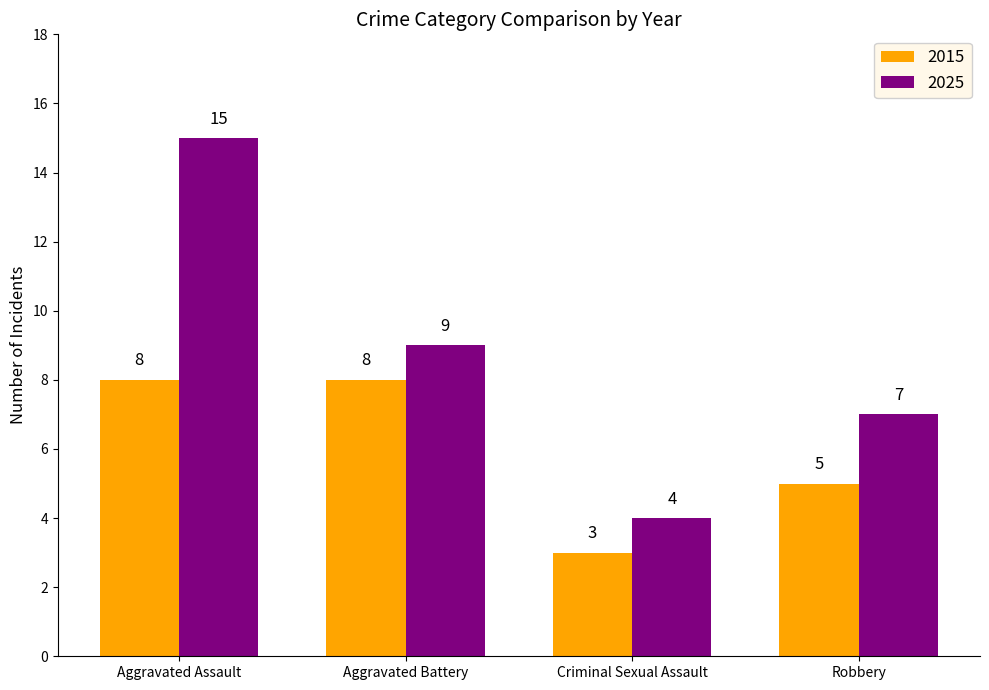

What is the approximate value of 2015 at Criminal Sexual Assault?

3